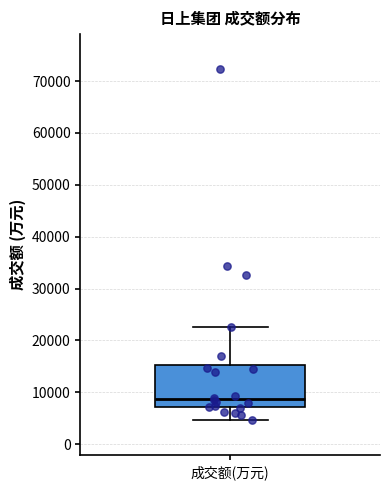

Transcribe this box plot: give where the median line is, the range the box spans, and where the two whiskers end, as read against the y-axis. The values are not printed on the chart, so give them approximately, as read against the axis.

median 9000, box 7000 to 15000, whiskers 5000 to 23000